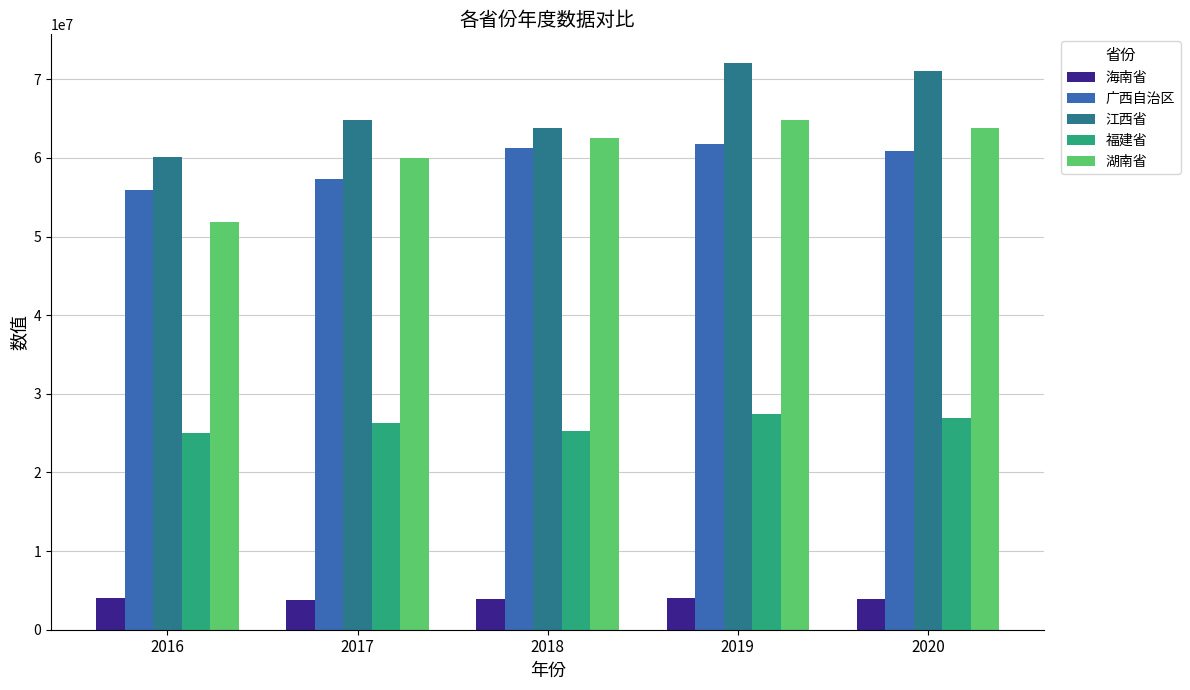

What is the difference between the 福建省 values at 2018 and 2019?

2180787.0